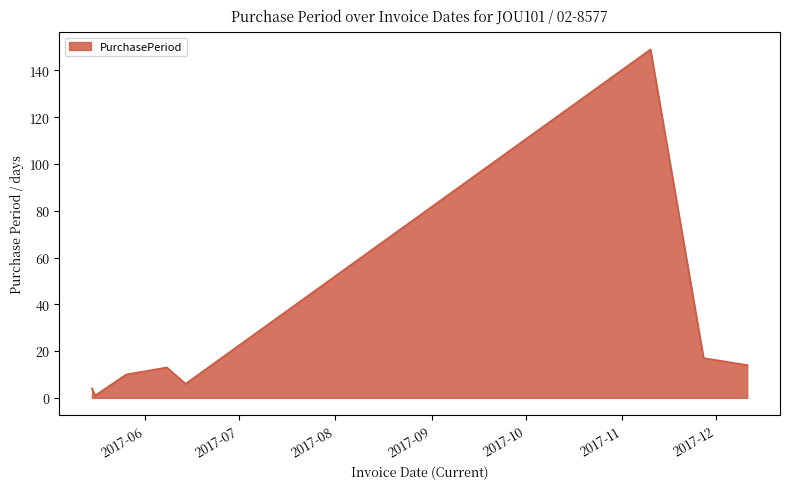

True or false: there are more than 0 points higher than both neighbors.

True